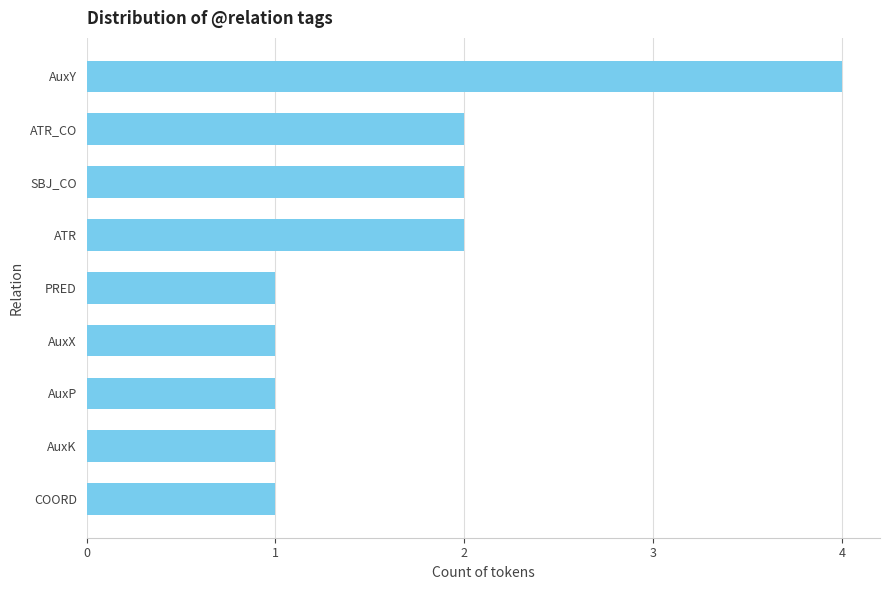

Which has a higher value, ATR or AuxP?

ATR